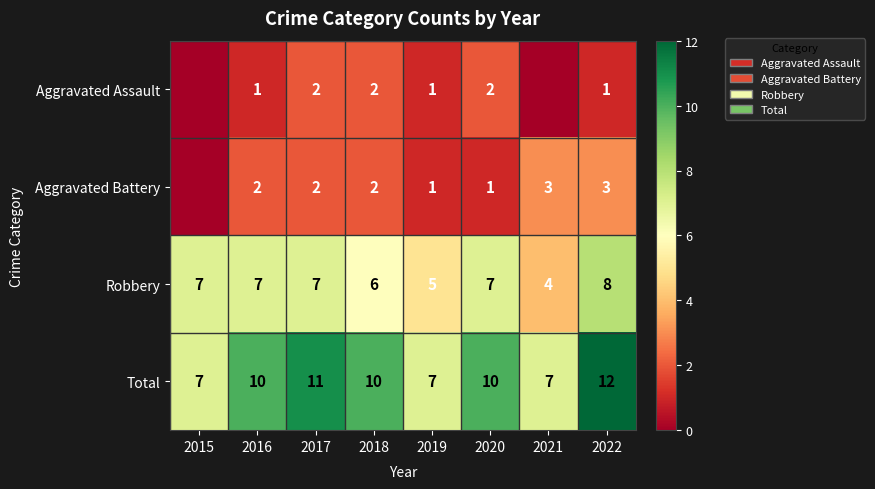

The Aggravated Assault series shows 1 at 2019. True or false?

True